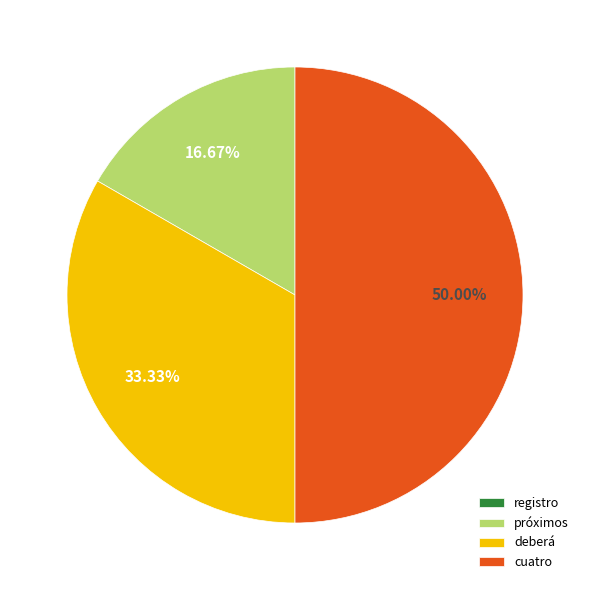

Does próximos account for over 50% of the chart?

No